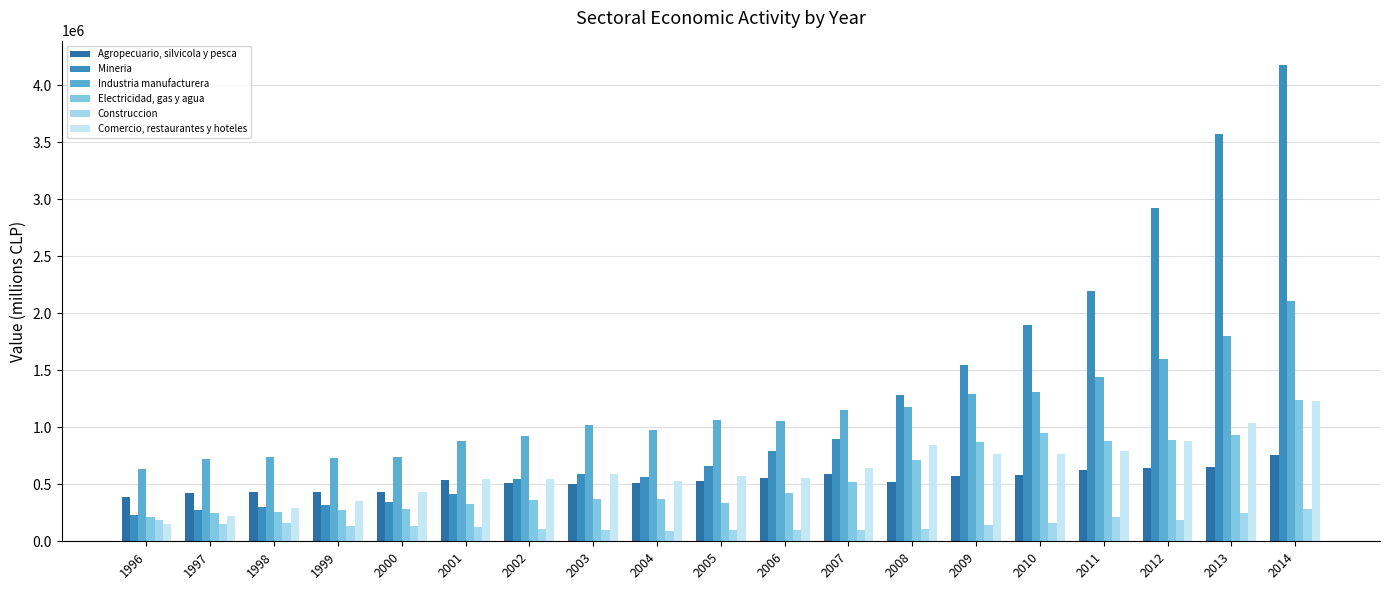

What is the difference between the maximum and minimum values in the Mineria series?

3947780